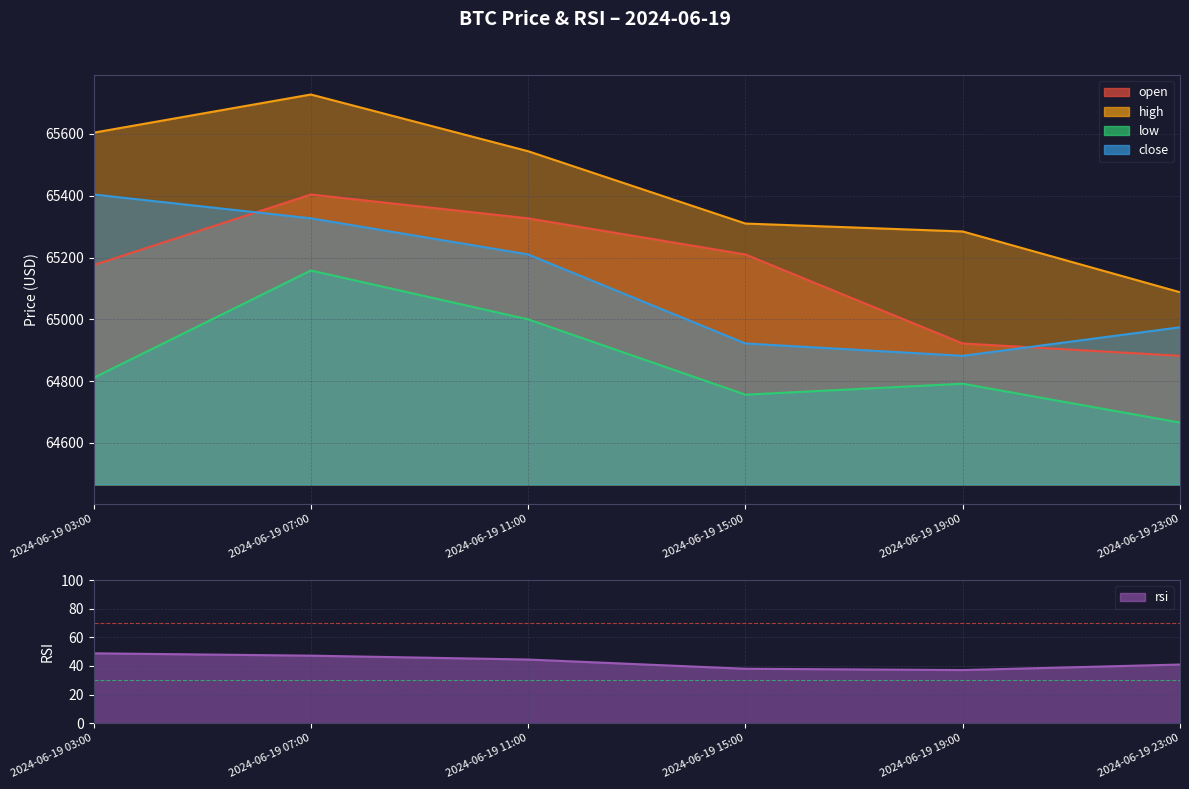

In low, how many points are higher than both neighbors (excluding endpoints)?

2